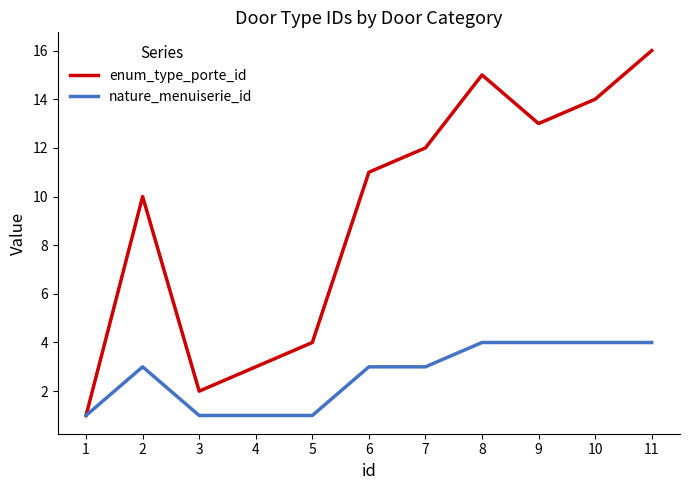

Reading left to right, extract all data points from this chart.

enum_type_porte_id: 1=1	2=10	3=2	4=3	5=4	6=11	7=12	8=15	9=13	10=14	11=16
nature_menuiserie_id: 1=1	2=3	3=1	4=1	5=1	6=3	7=3	8=4	9=4	10=4	11=4